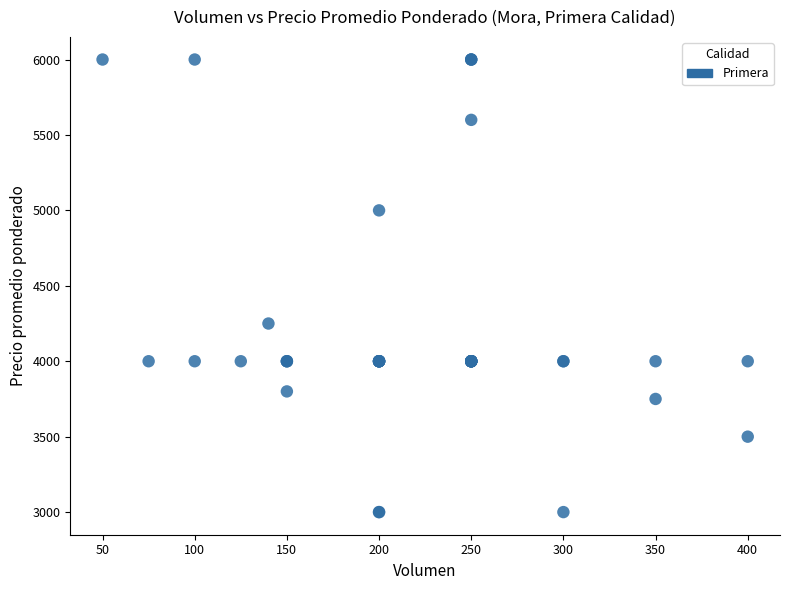

What Y value in the scatter plot is closest to 4500?

4250